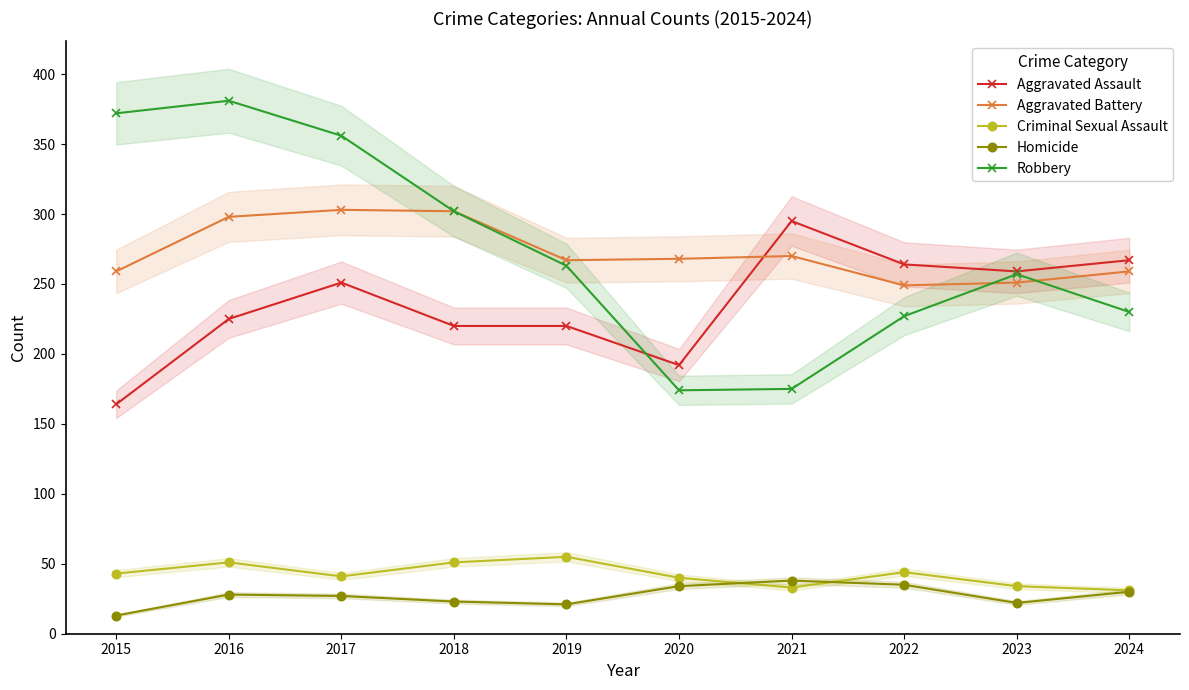

How many series are shown in this chart?

5